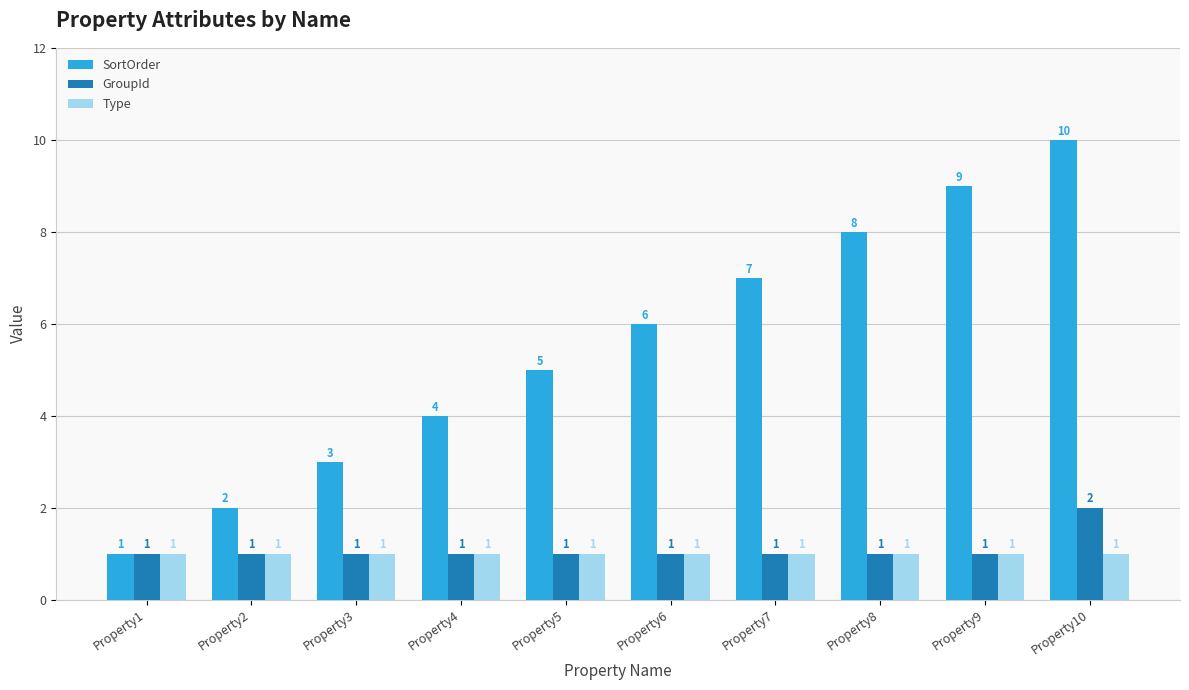

What is the value of the GroupId bar at the 2nd from the left?

1